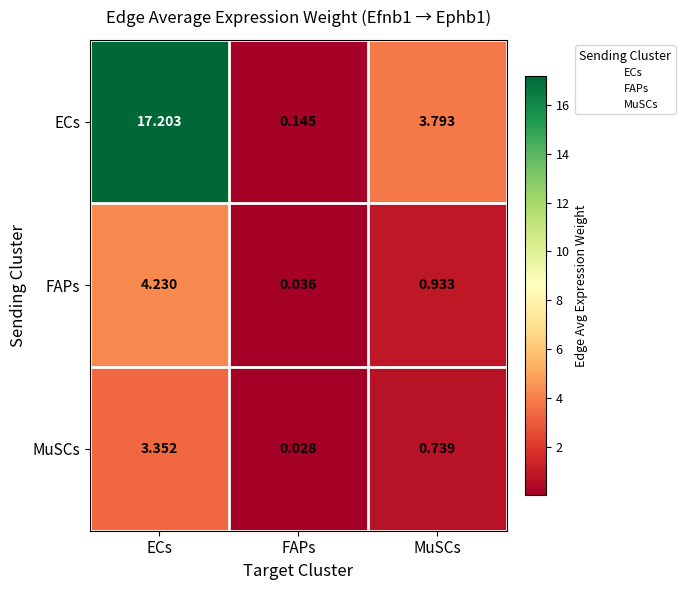

At which category is the sum across all series the highest?

ECs